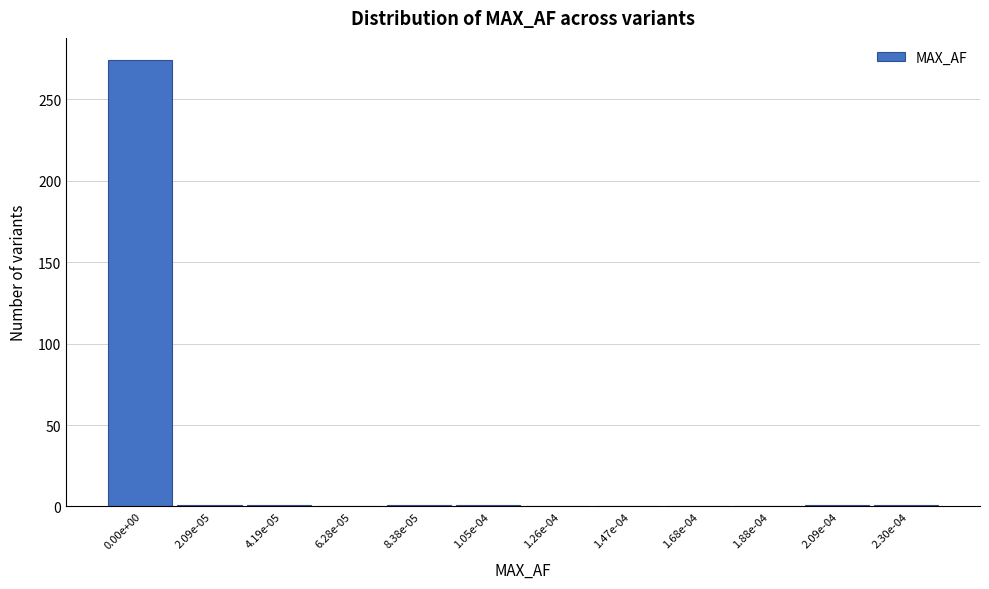

The value at 6.28e-05 is -165. True or false?

False